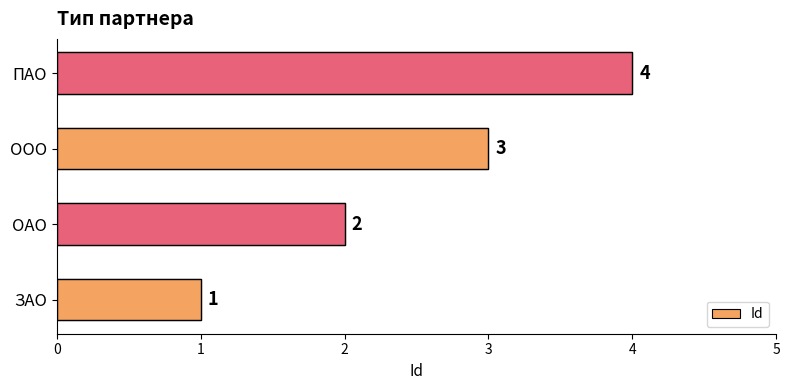

Count the values in the range 2 to 4.

3